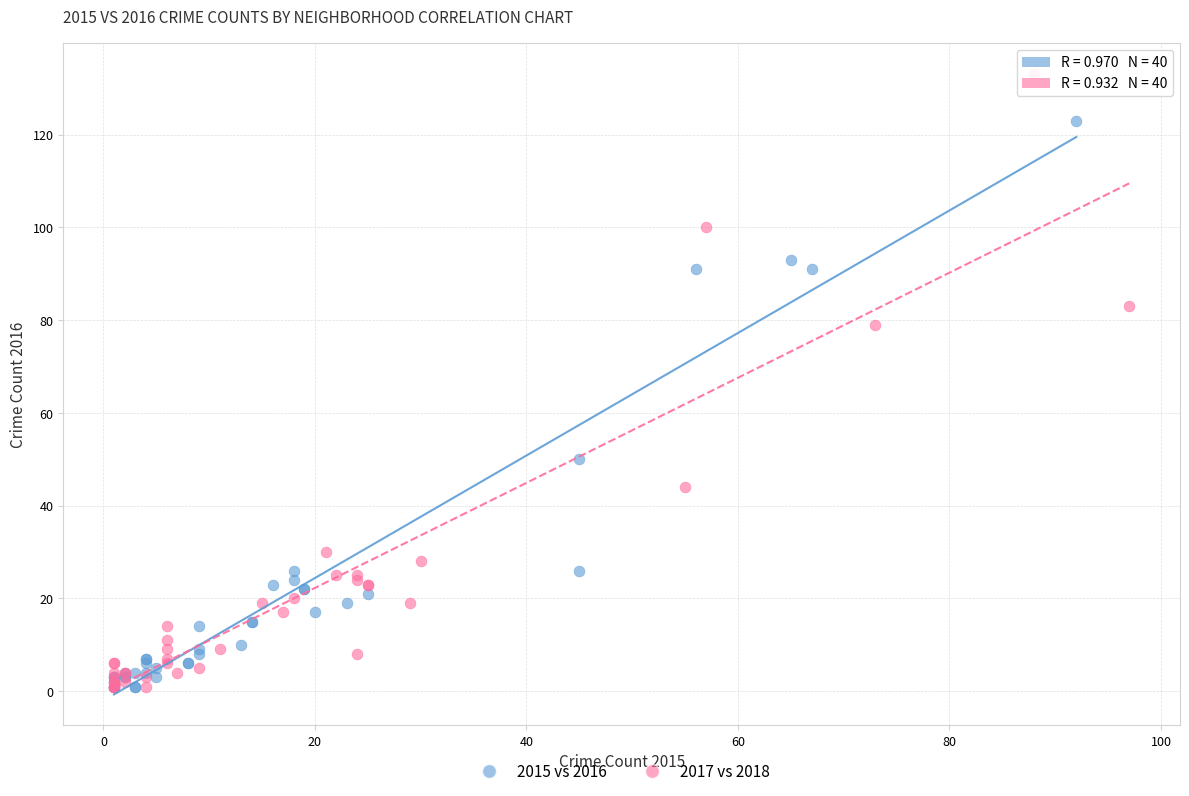

Which series has the largest Y range (max minus min)?

2017 vs 2018